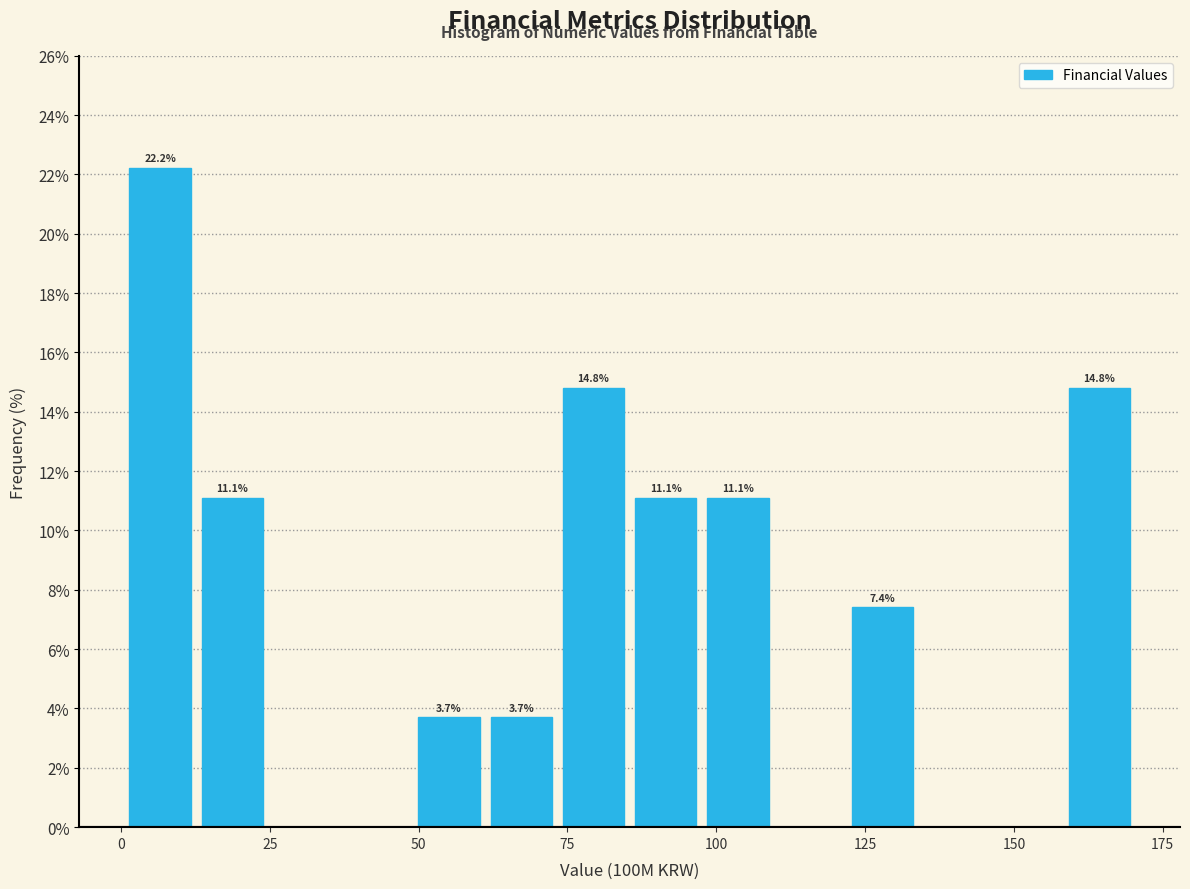

Around what value on the x-axis is the tallest bar? Give the approximate position of its centre, as read against the axis.

5